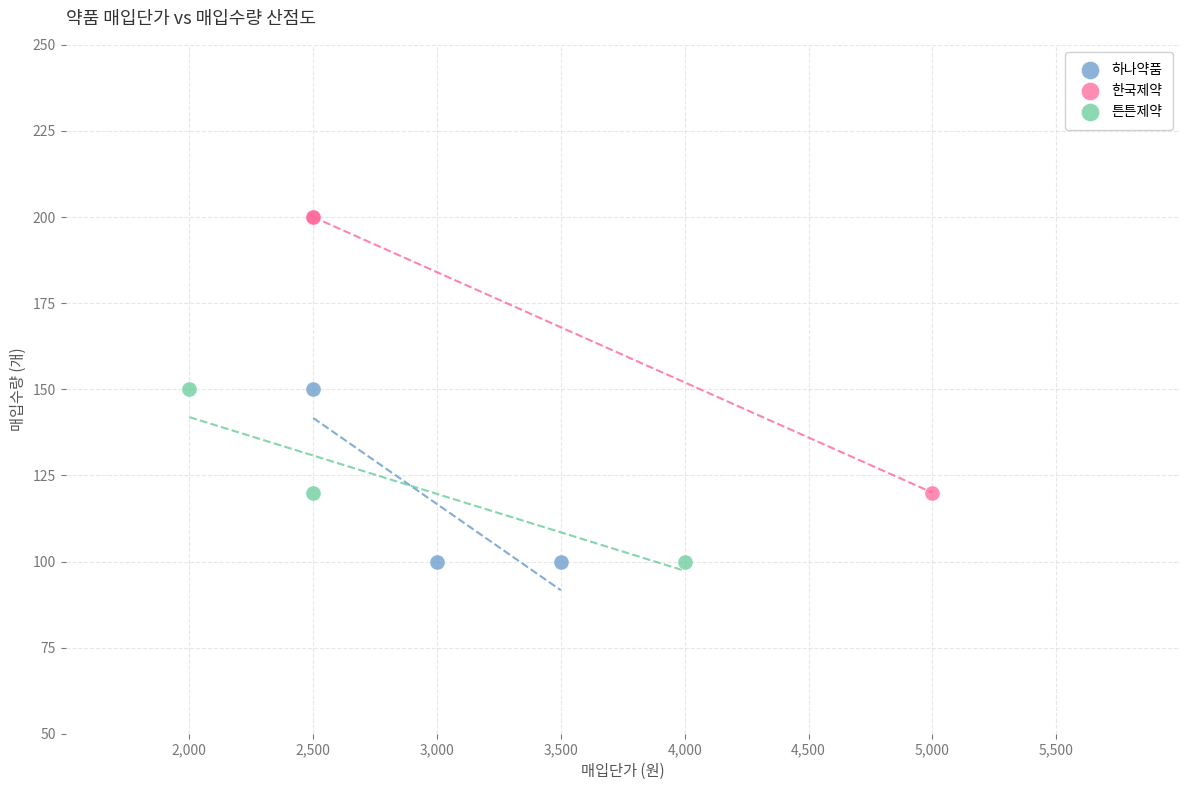

Which series reaches the maximum Y coordinate?

한국제약